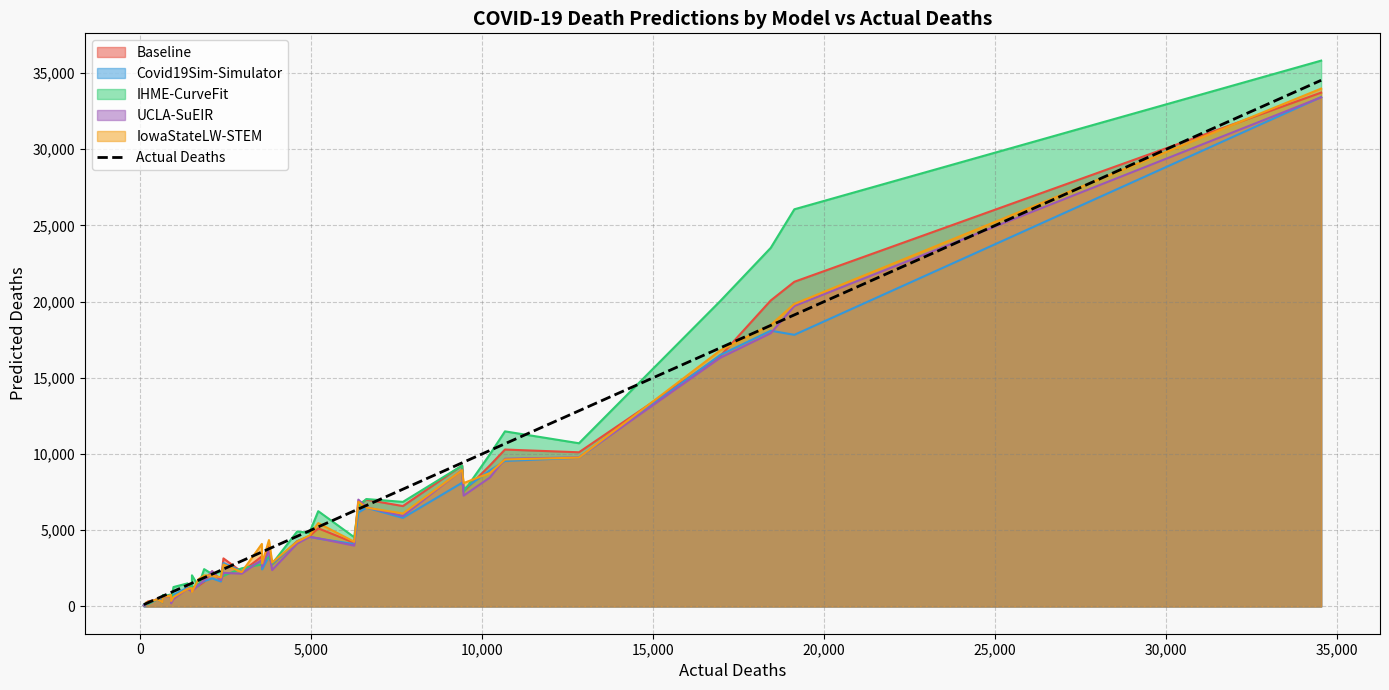

How many lines are shown in the chart?

1